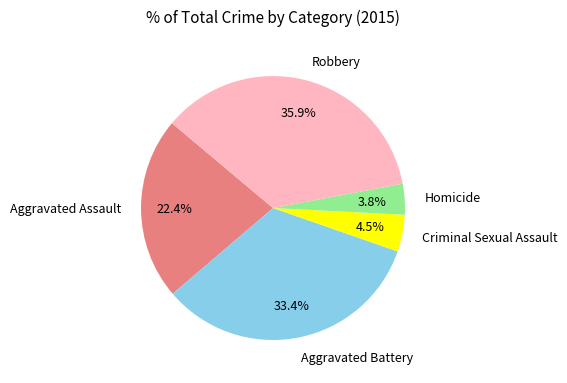

Do Robbery and Criminal Sexual Assault together represent more than half of the pie?

No